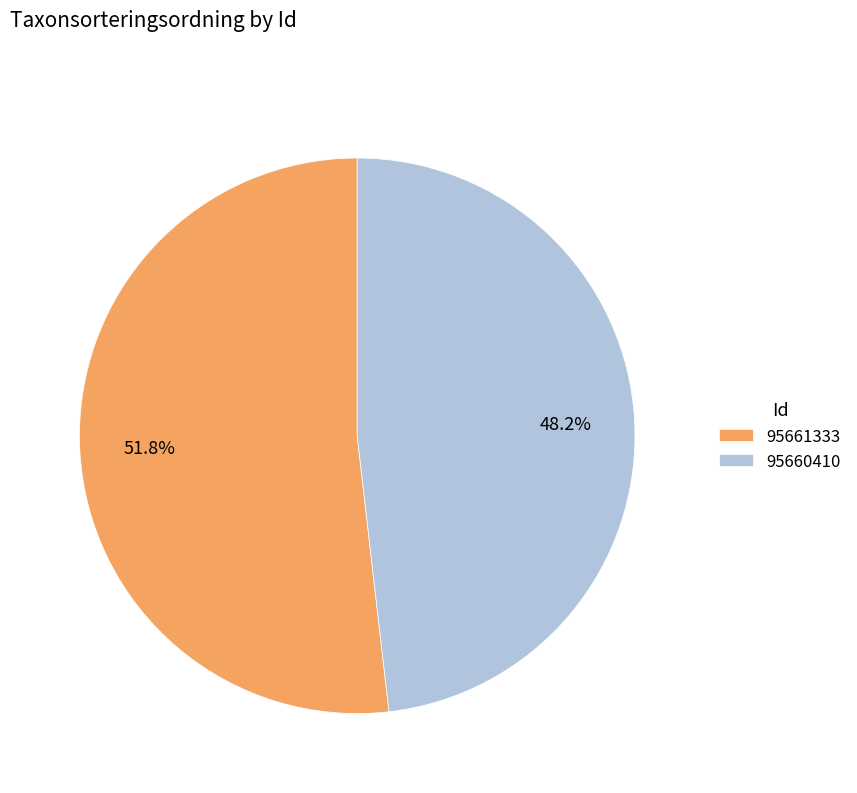

Which slice represents more than half of the pie?

95661333